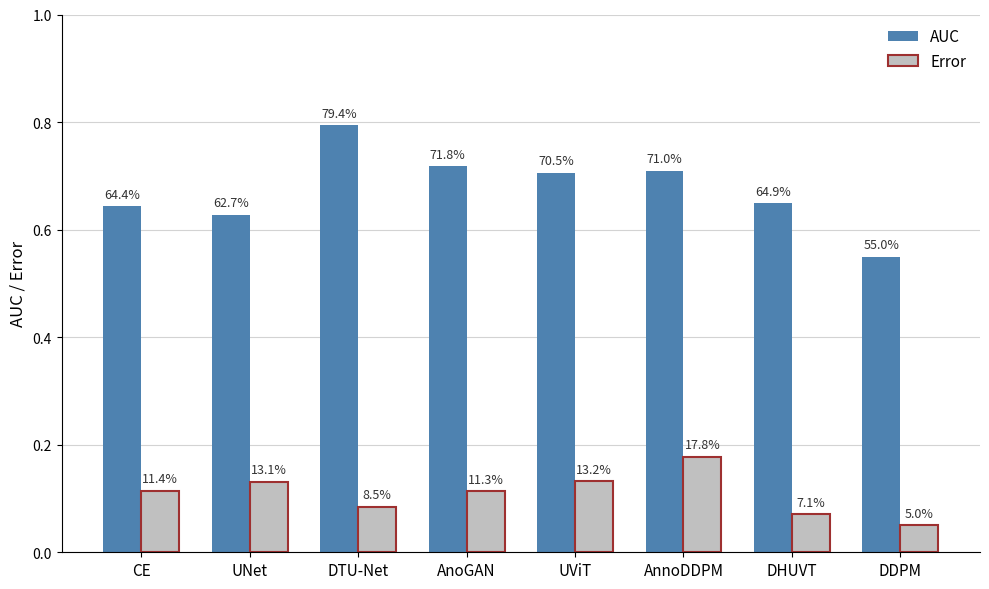

List the series in order of their overall mean, lowest first.

Error, AUC